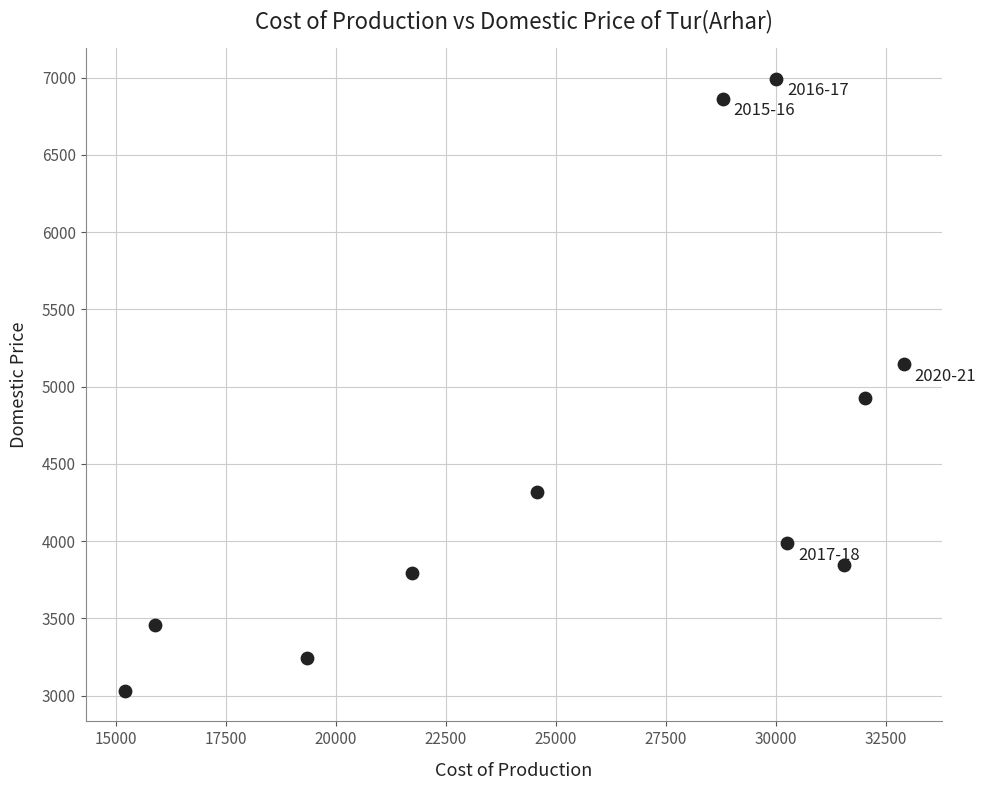

What is the range of X values (max minus min)?

17695.1